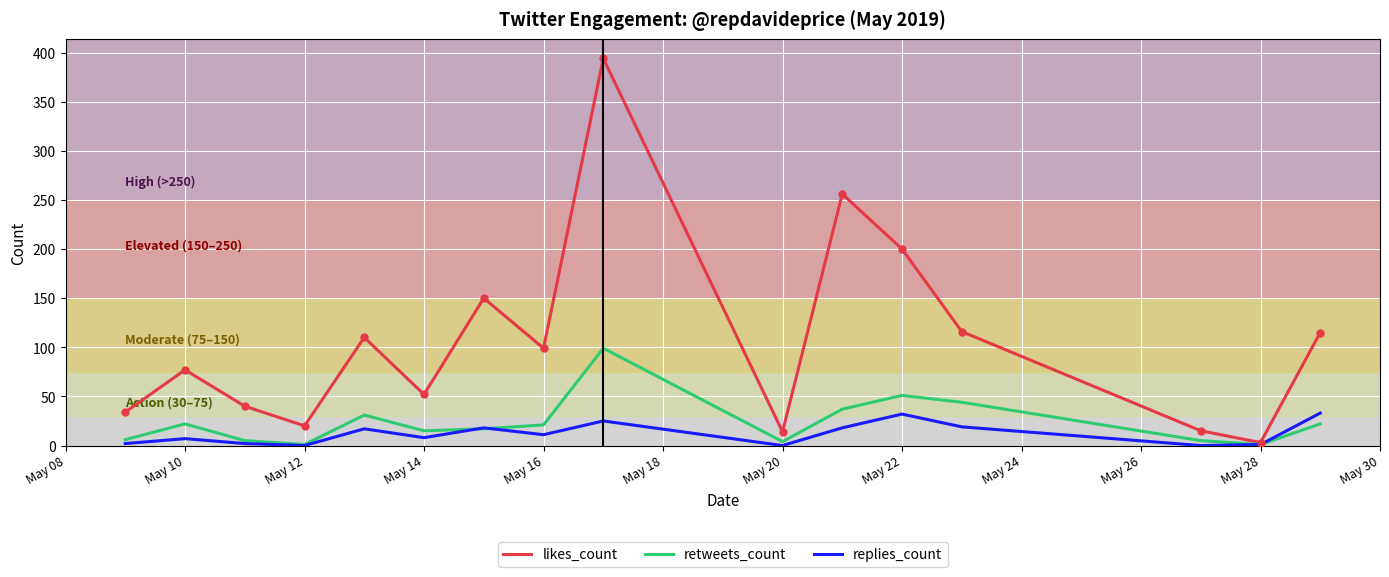

How many lines are shown in the chart?

3